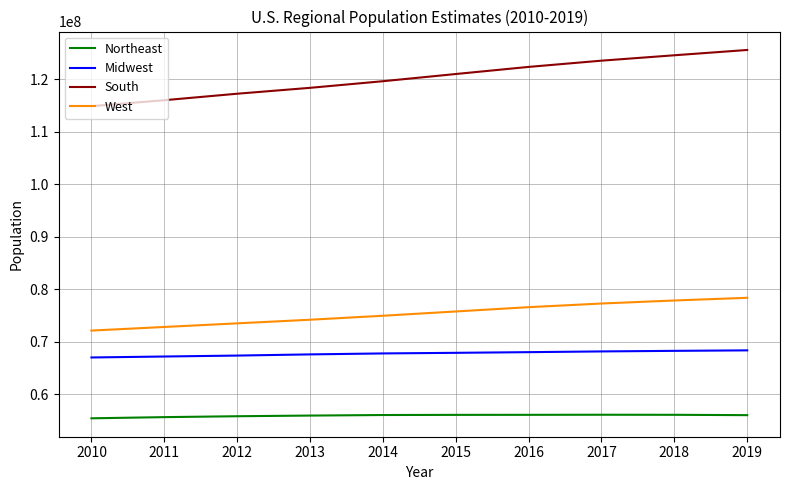

What is the maximum value for Midwest?

68329004